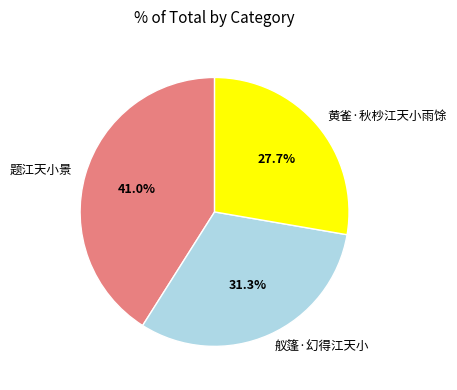

Which category has the biggest portion of the pie?

题江天小景